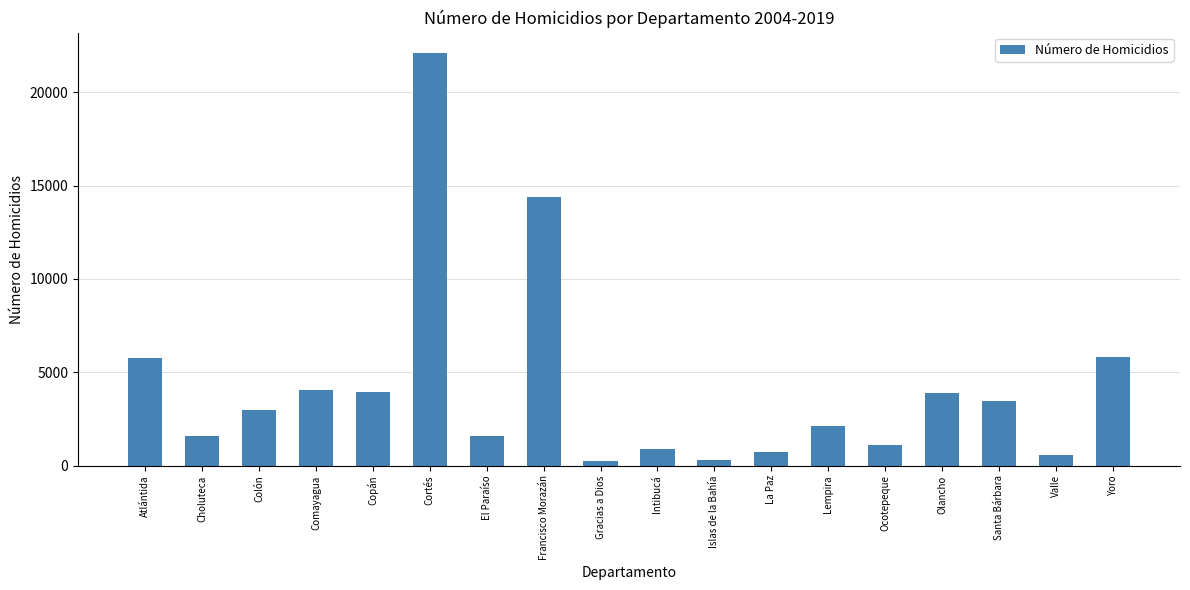

True or false: the data shows 238 at Gracias a Dios.

True